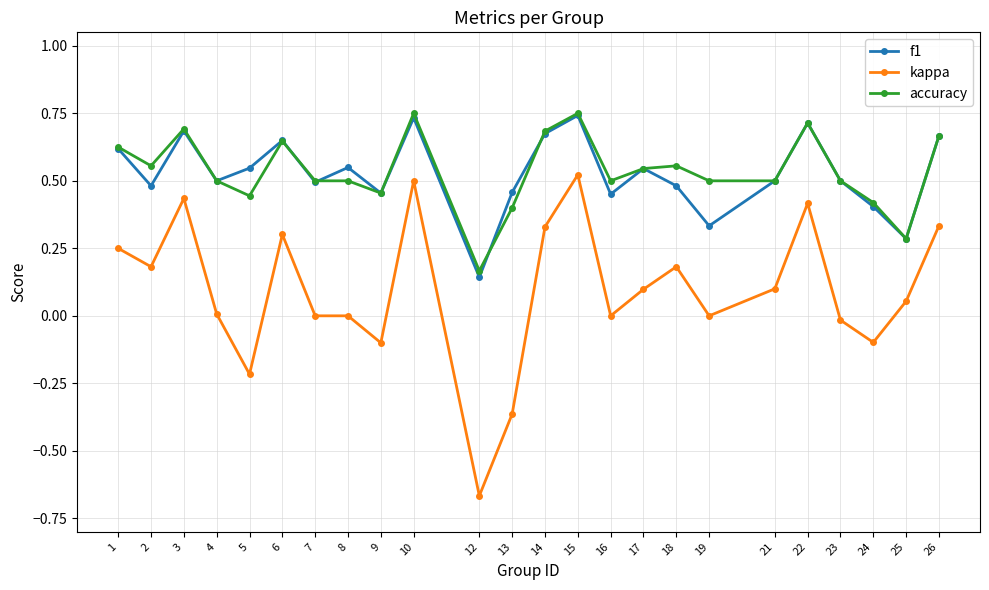

The value of f1 at 22 is 1.0. True or false?

False